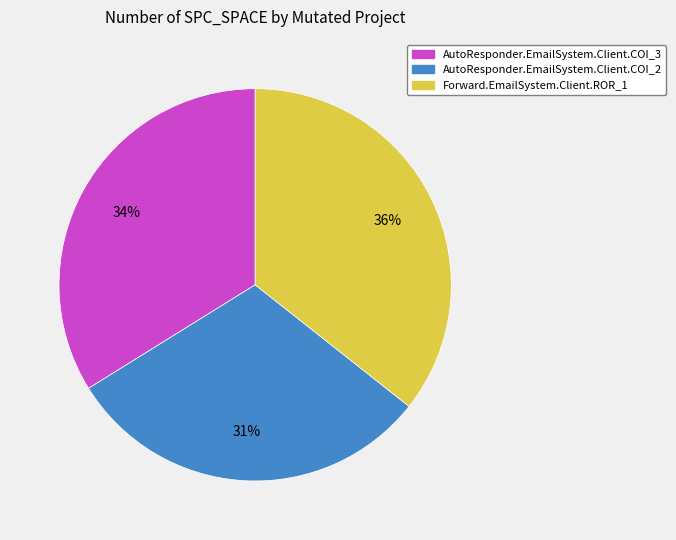

To the nearest percent, what is the difference between the largest and smallest slice percentages?

5%